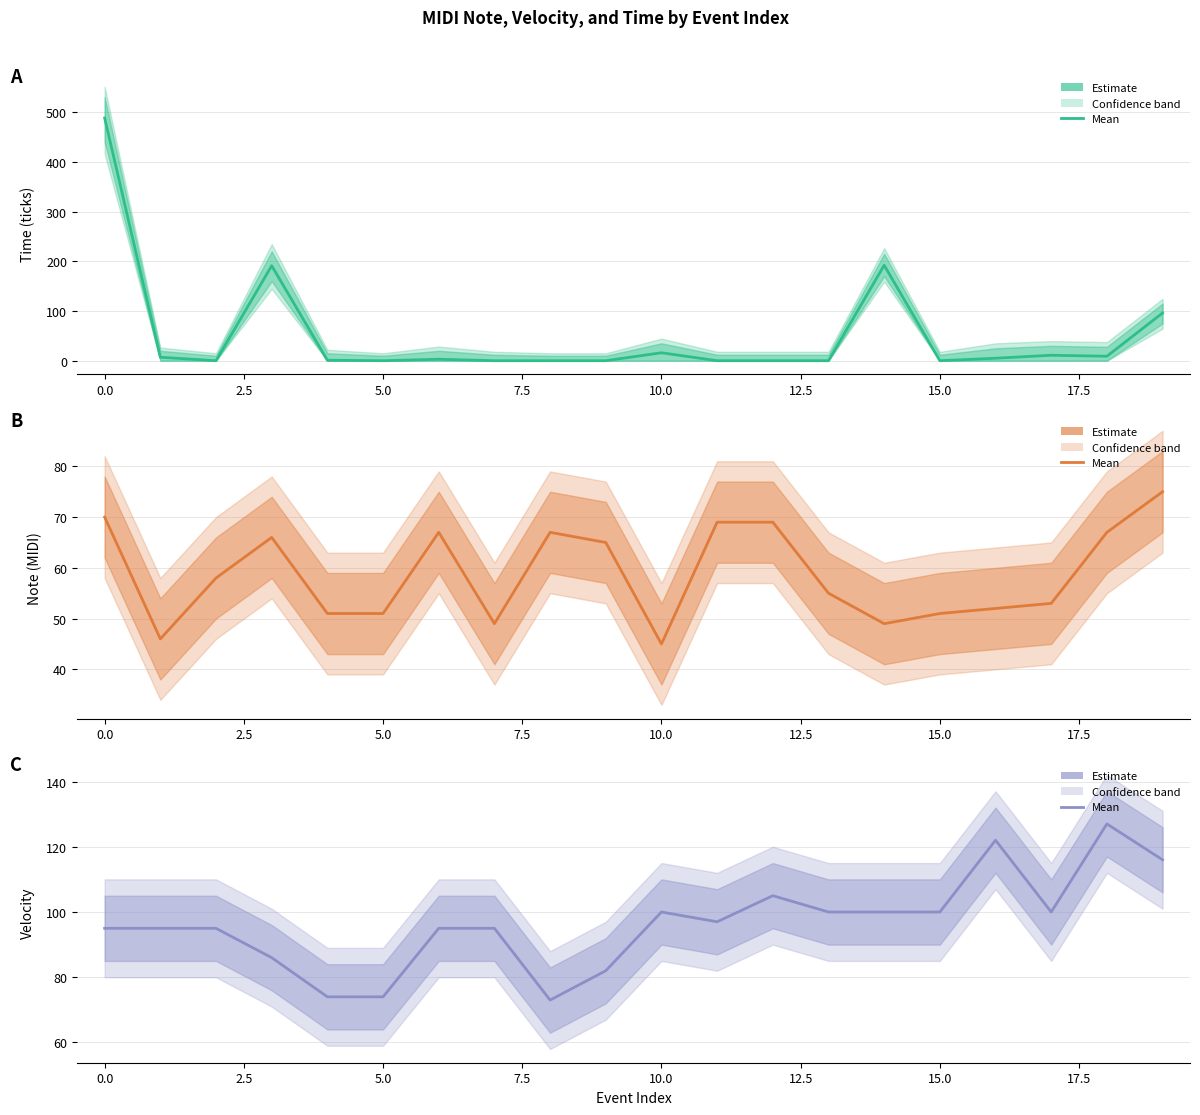

What is the sum of all velocity values?

1931